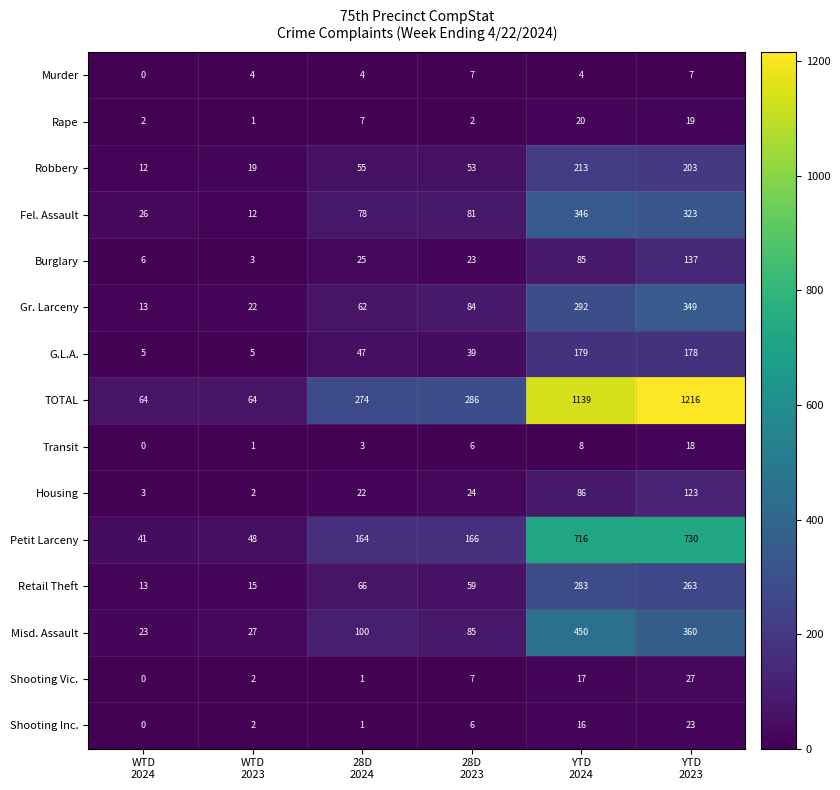

List the series in order of their peak value, lowest first.

Murder, Transit, Rape, Shooting Inc., Shooting Vic., Housing, Burglary, G.L.A., Robbery, Retail Theft, Fel. Assault, Gr. Larceny, Misd. Assault, Petit Larceny, TOTAL